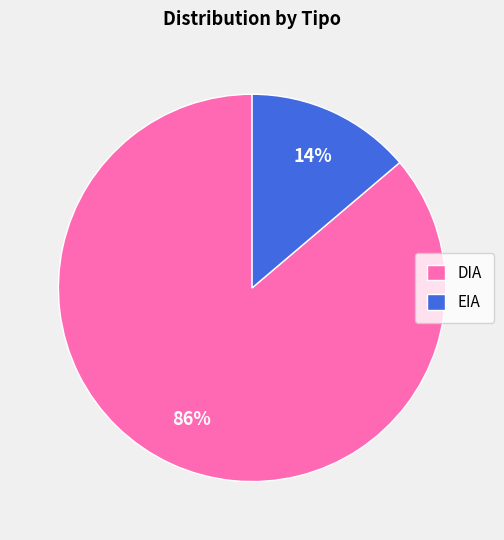

Count the number of slices in the pie.

2